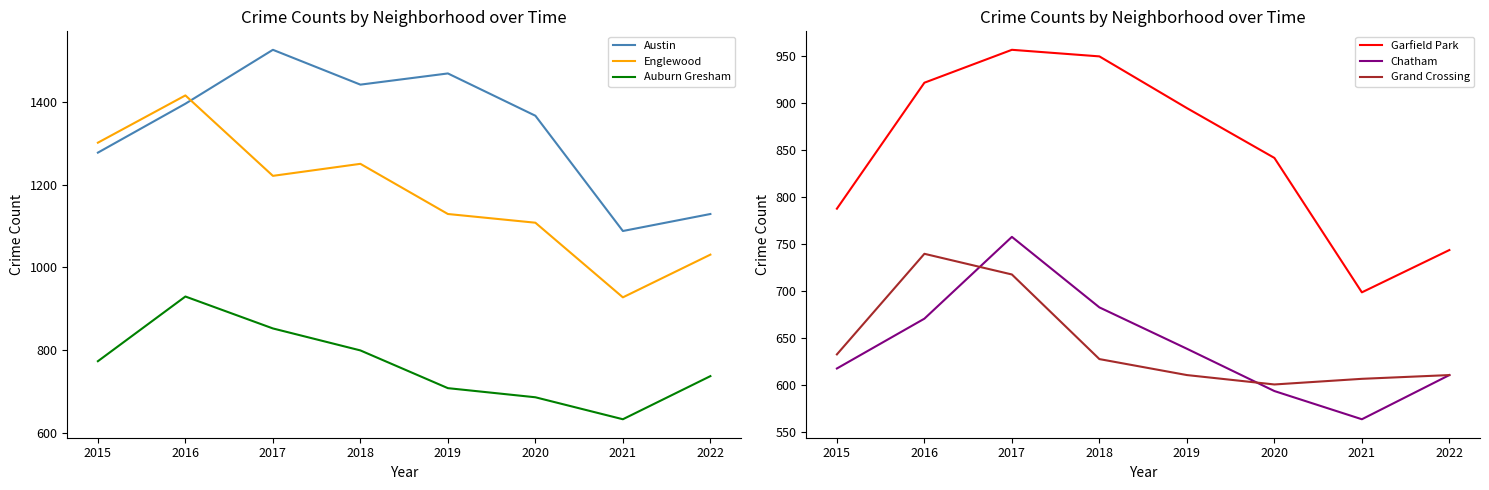

What is the value of the Garfield Park point at the 6th from the left?

842